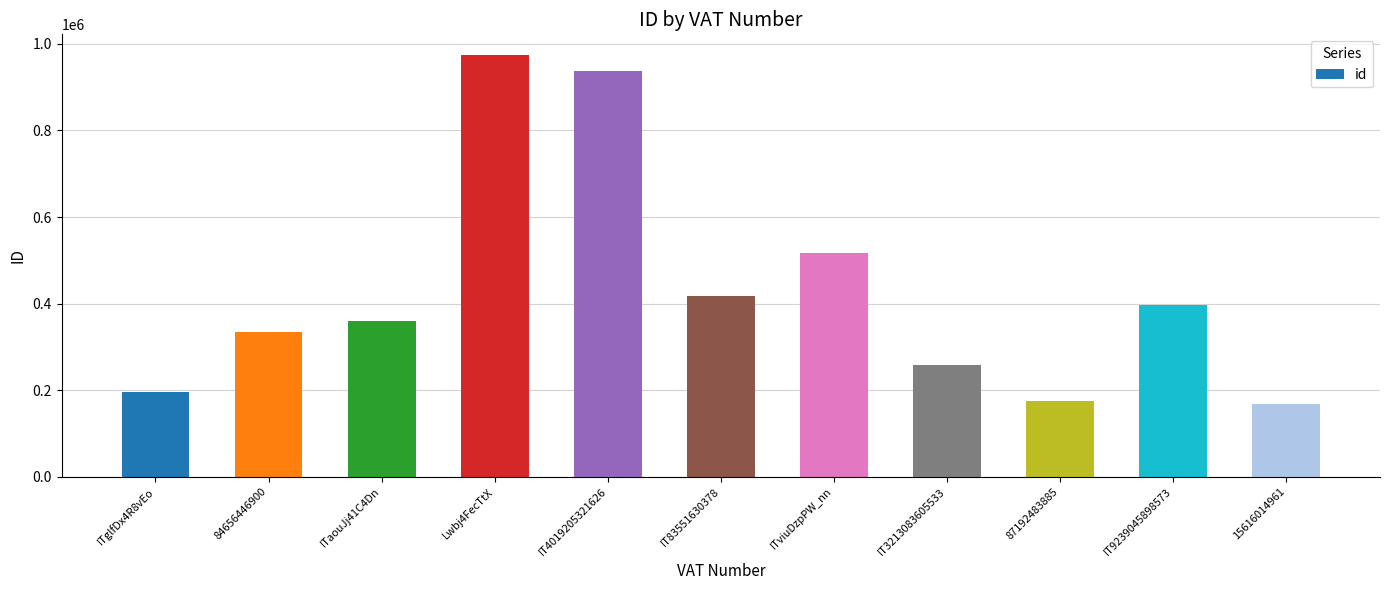

What is the sum of the values at IT83551630378 and IT3213083605533?

676700